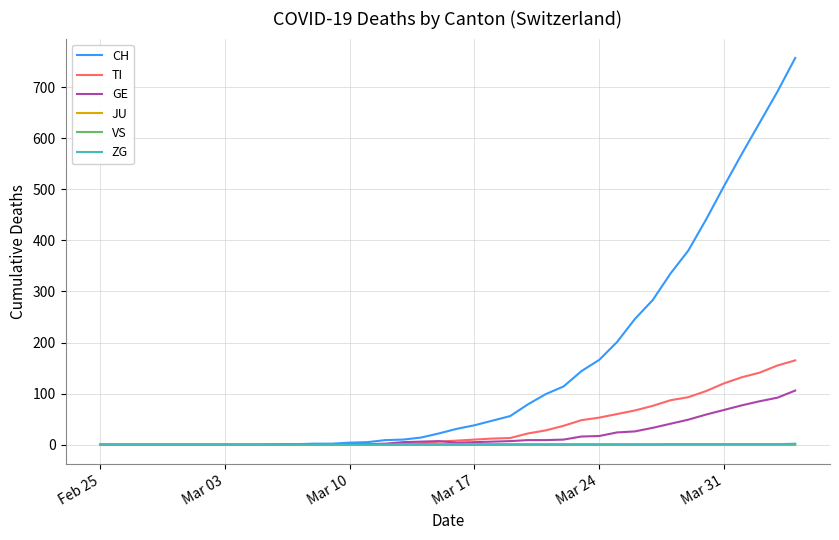

Which series has the largest total across all categories?

CH